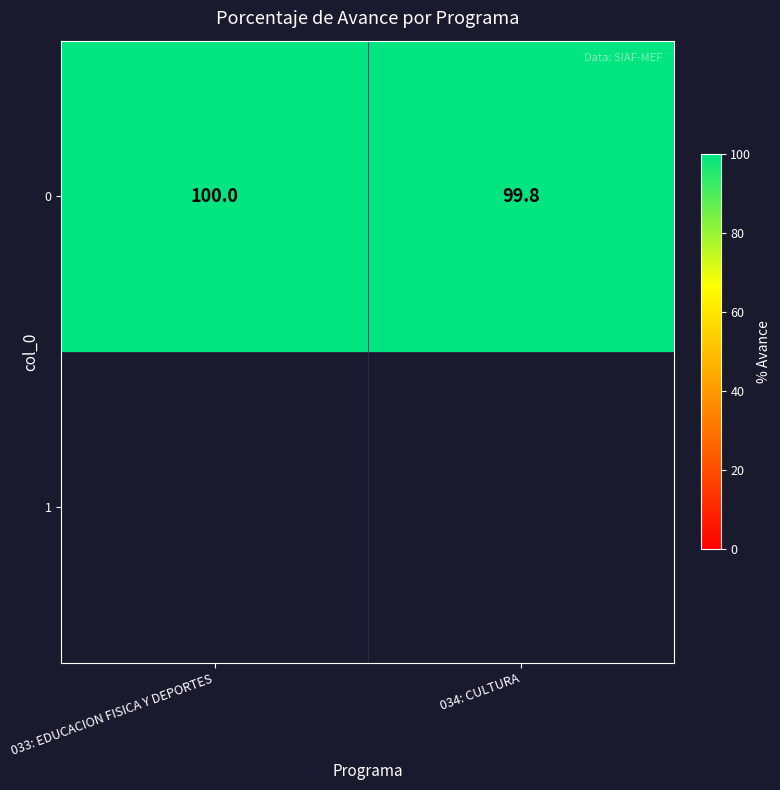

Which category has the lowest value across all series?

034: CULTURA